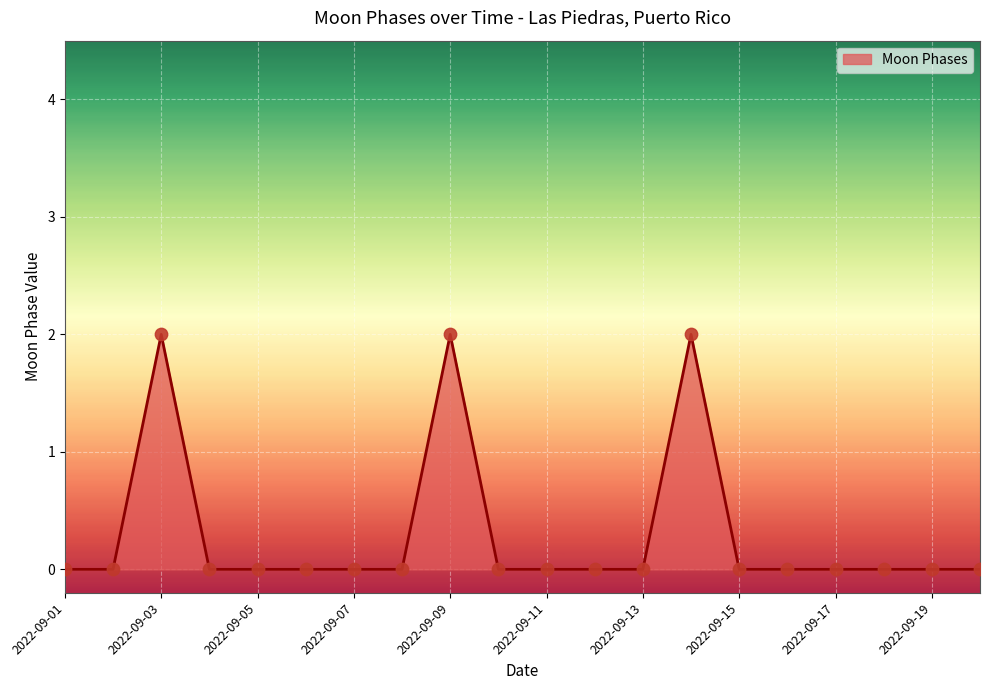

How many lines are shown in the chart?

1